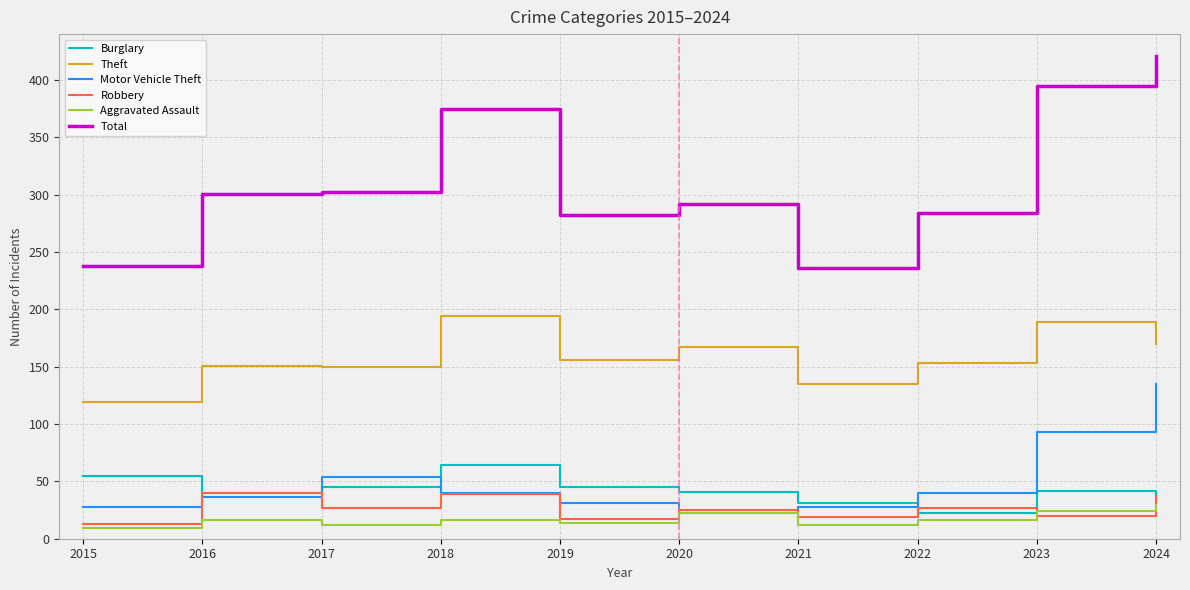

At which category does the chart reach its peak across all series?

2024